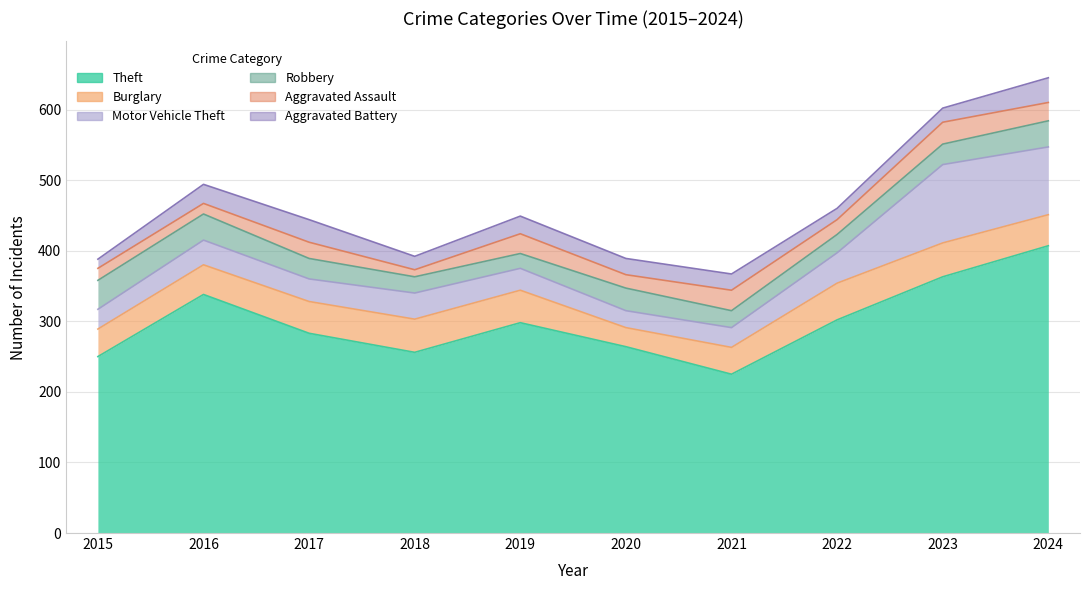

What is the minimum value shown in the chart?

10